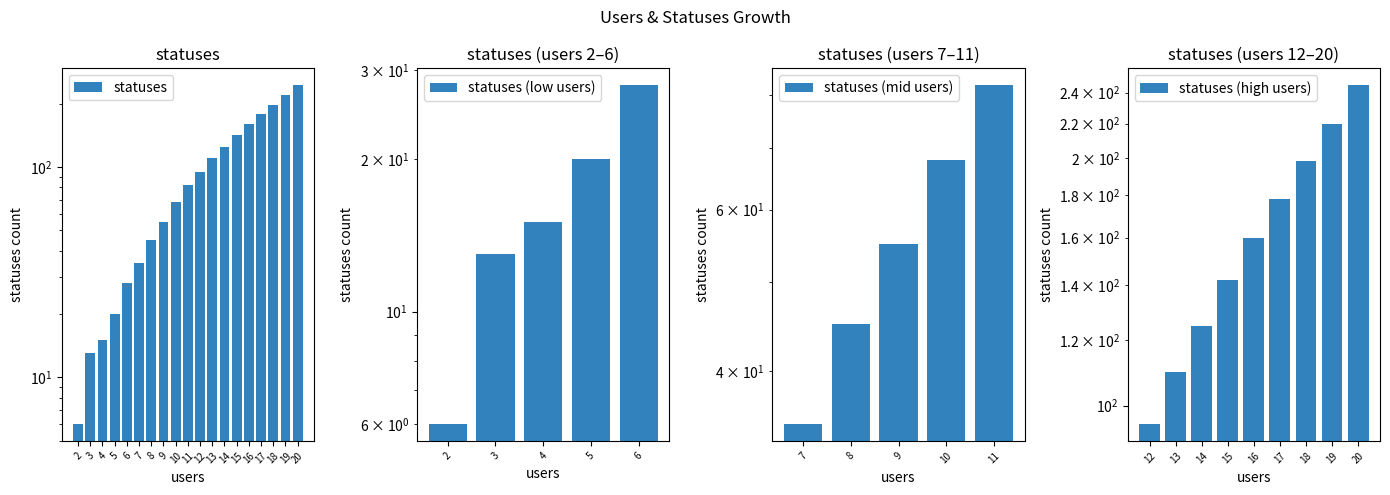

Which has a higher value, 9 or 7?

9